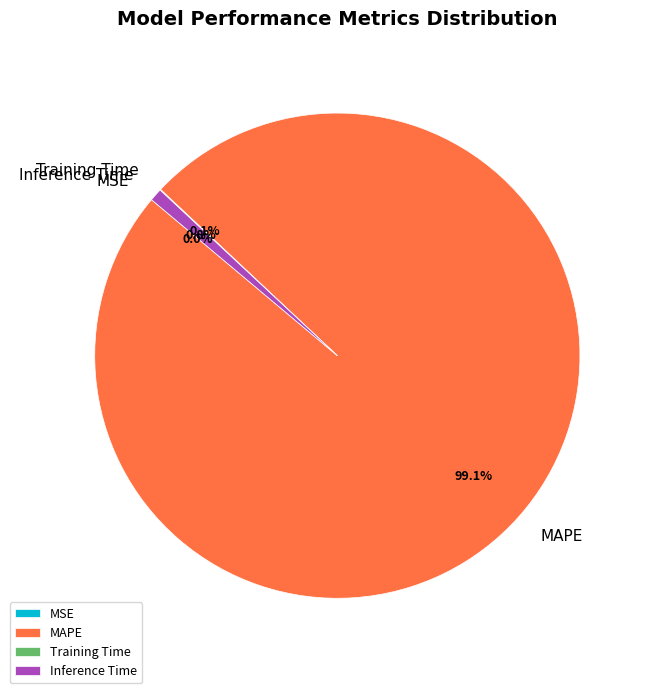

How much of the chart is everything except MAPE?

0.9%